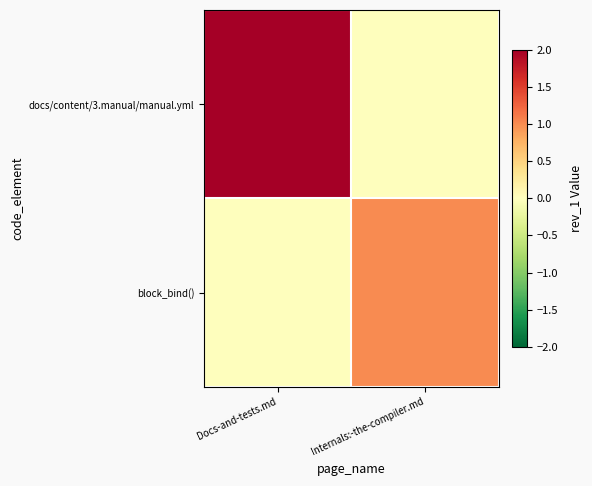

How many data points does each series have?

2